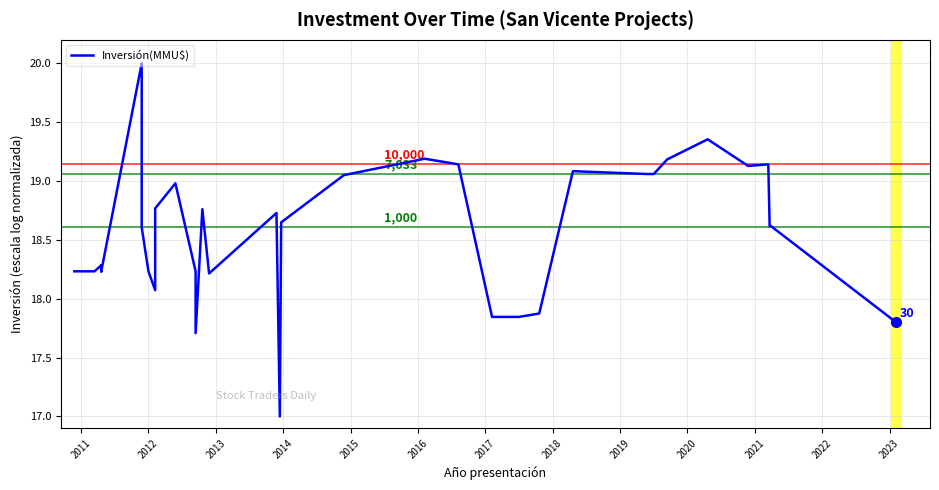

How many interior local peaks (higher than both neighbors) does the data have?

9